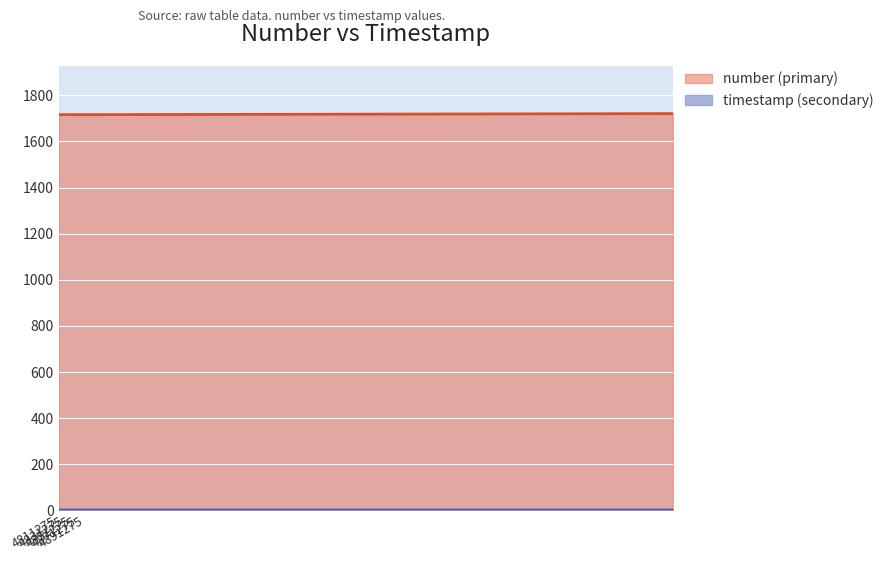

In timestamp, how many points are lower than both neighbors (excluding endpoints)?

1